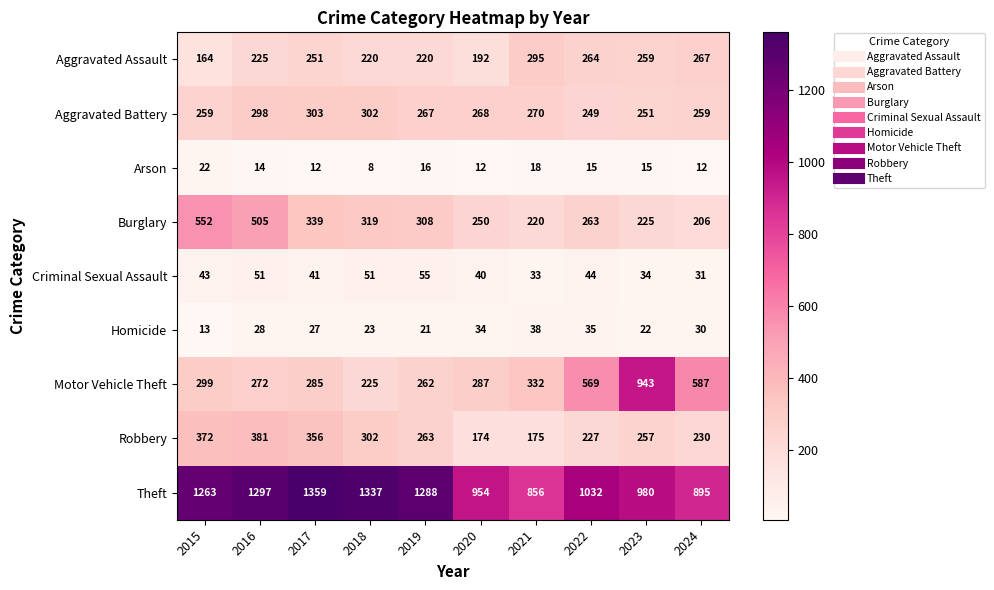

What is the spread (max minus min) of values at 2023?

965